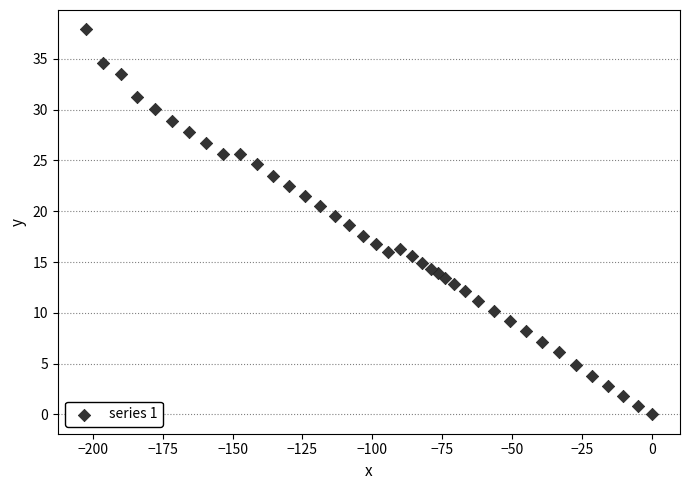

What is the range of X values (max minus min)?

202.4